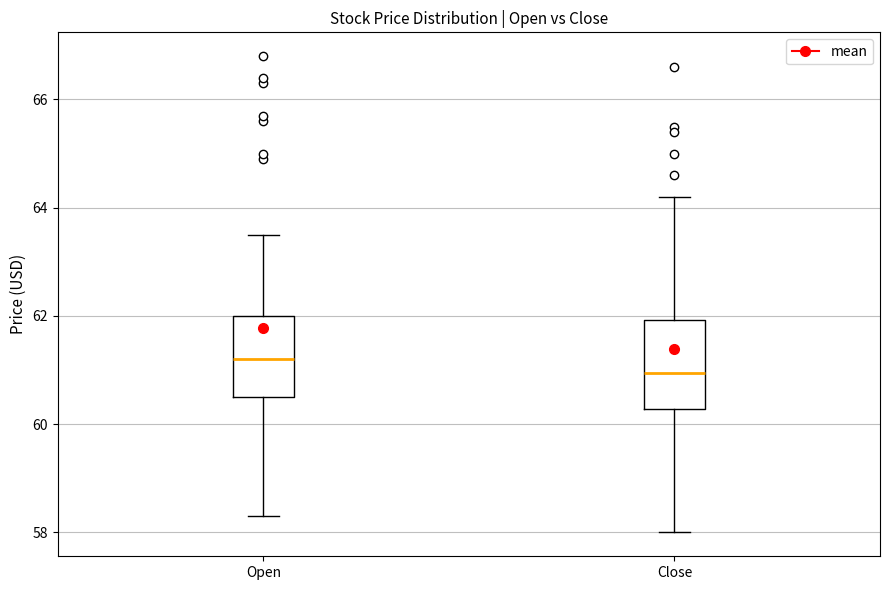

Where is the upper edge of the box for Open on the y-axis? The values are not printed on the chart, so give them approximately, as read against the axis.

62.0